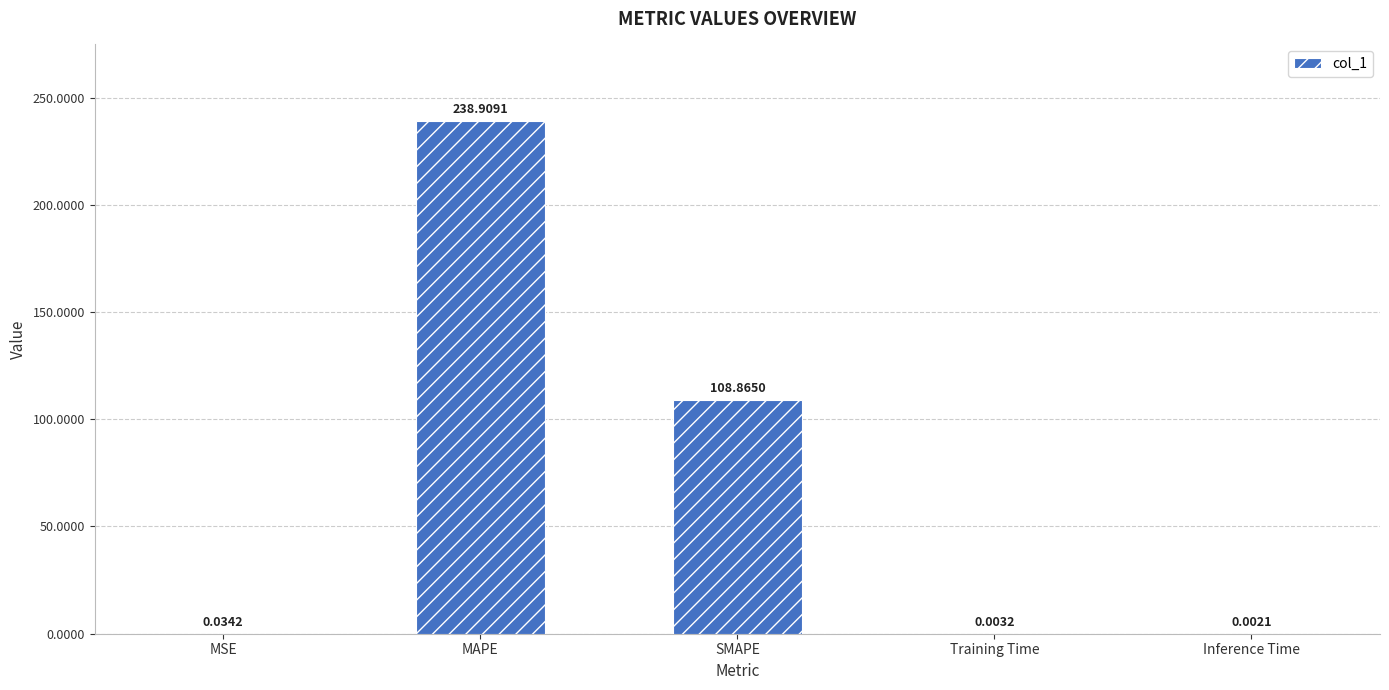

Is it true that the value at MAPE is 238.9?

True